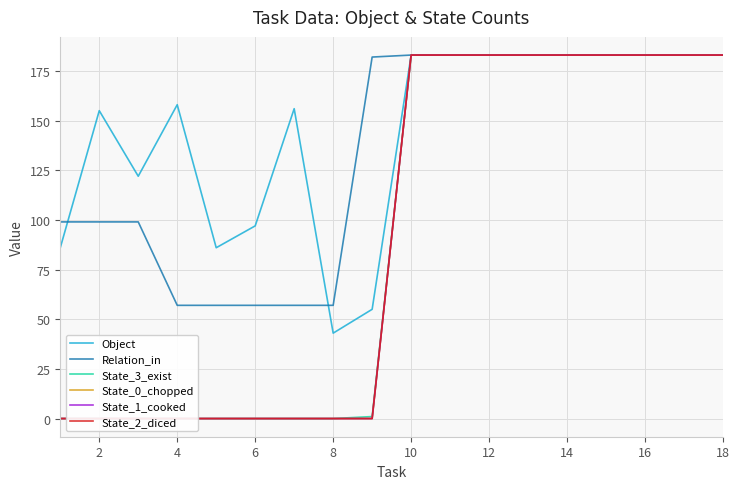

What is the spread (max minus min) of values at 0?

99